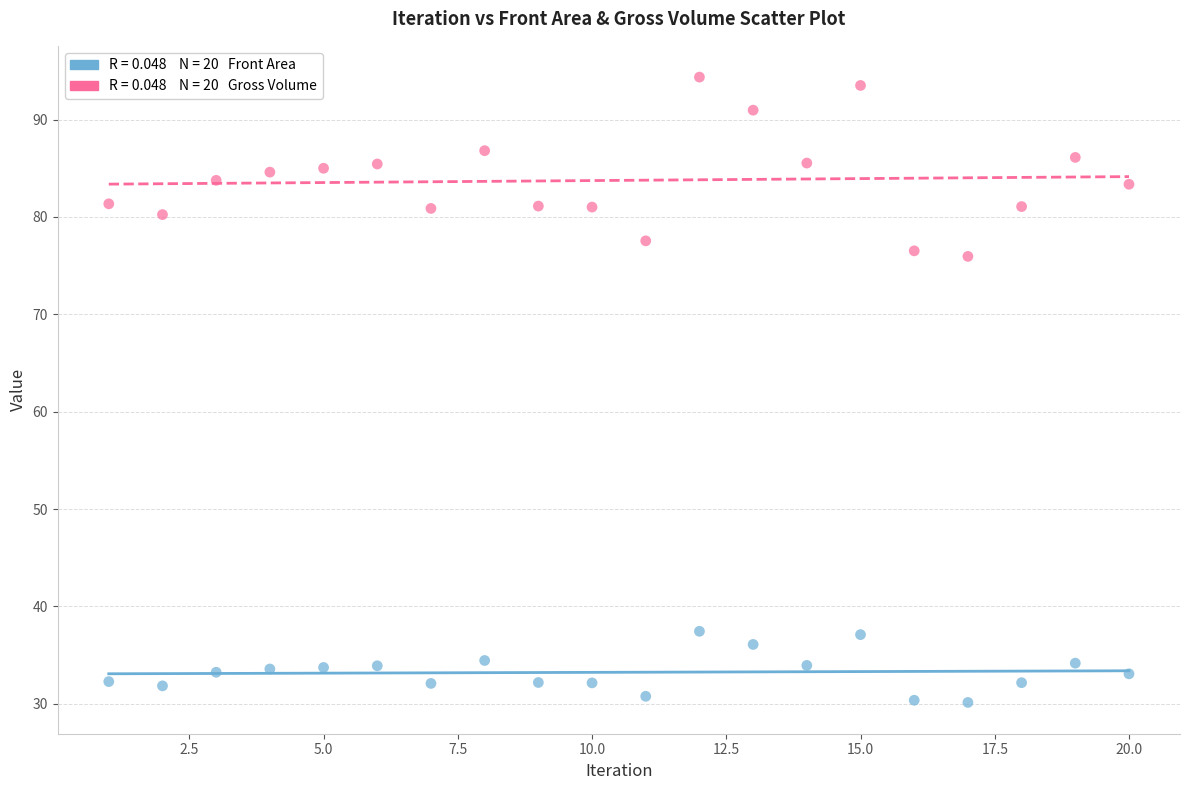

Across all data points, what is the range of X values (max minus min)?

19.0